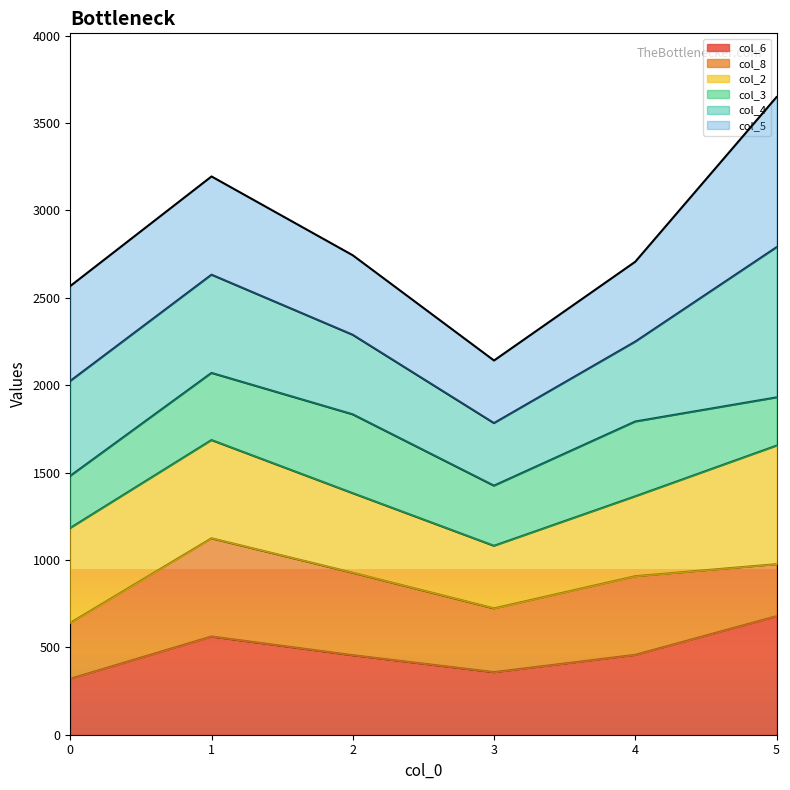

At which category is the sum across all series the highest?

5